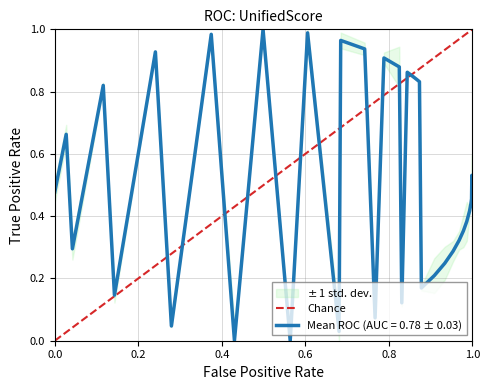

What is the maximum value shown in the chart?

1